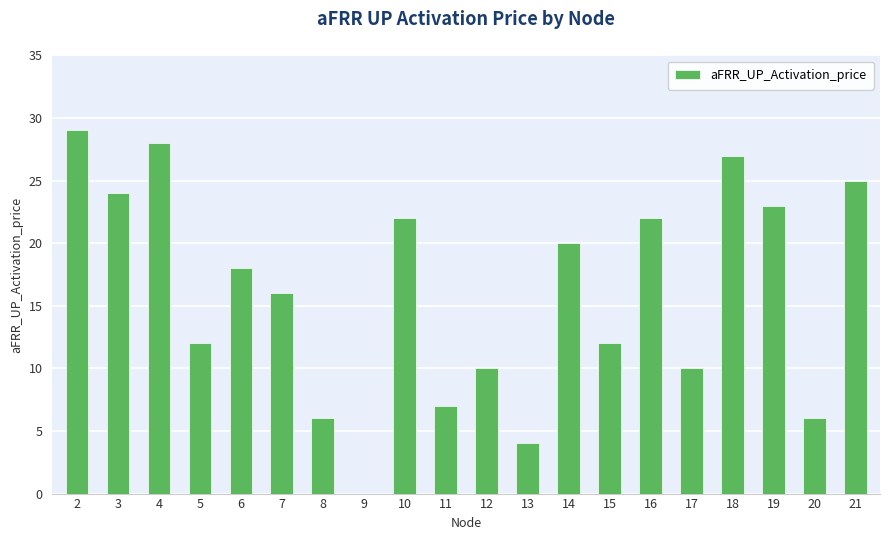

At which label does the data first exceed 18?

2